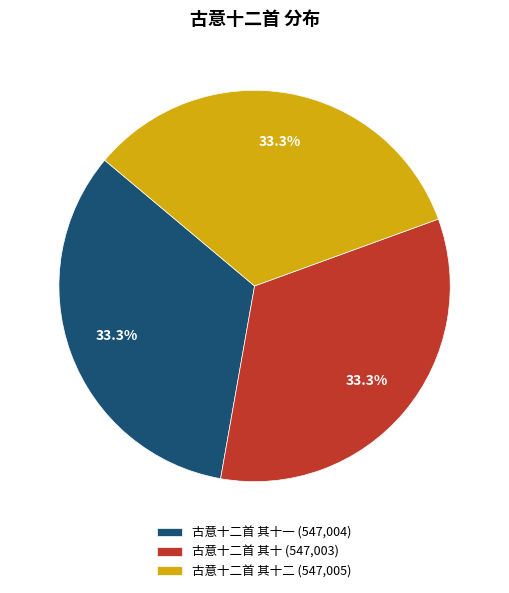

Approximately how many times larger is the value at 古意十二首 其十二 (547,005) compared to 古意十二首 其十一 (547,004)?

1.0